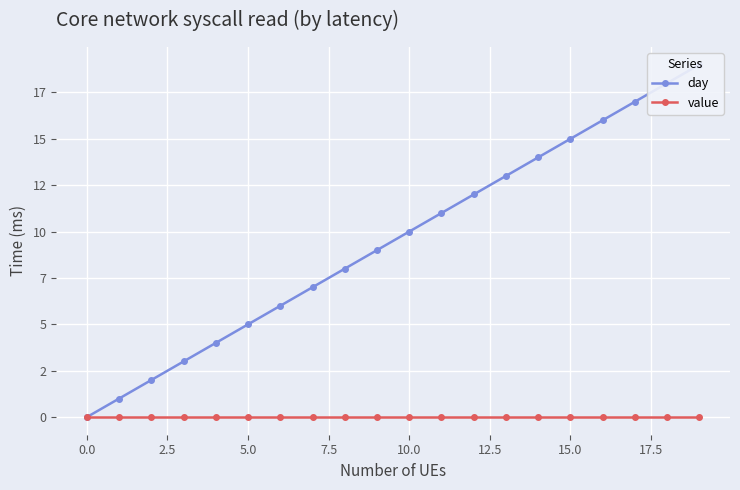

What is the average value of the day series?

10